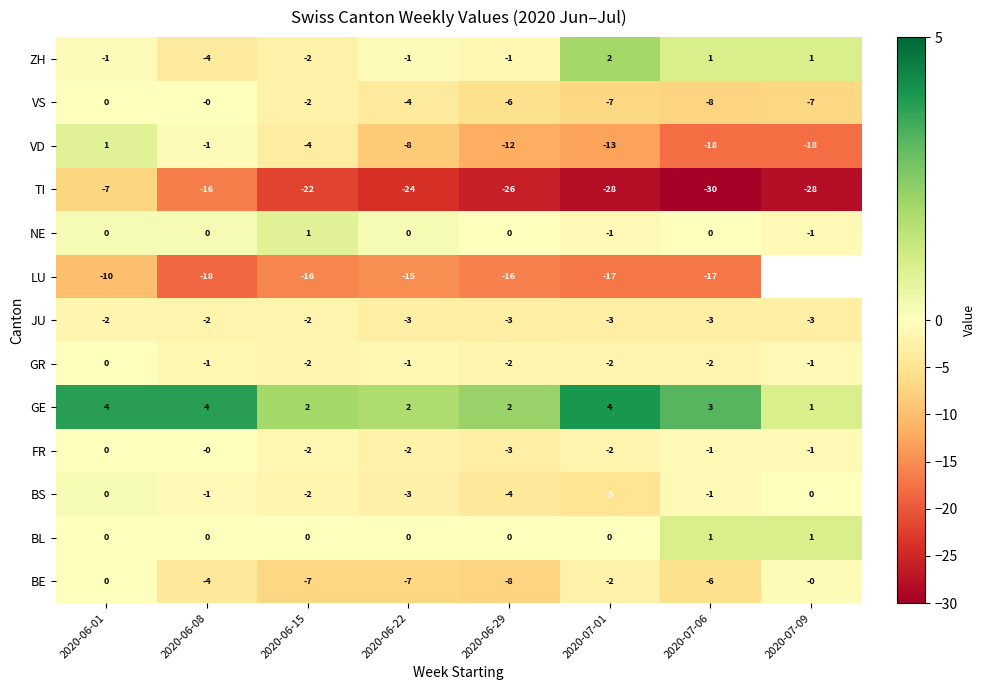

How many negative values does the VD series have?

7